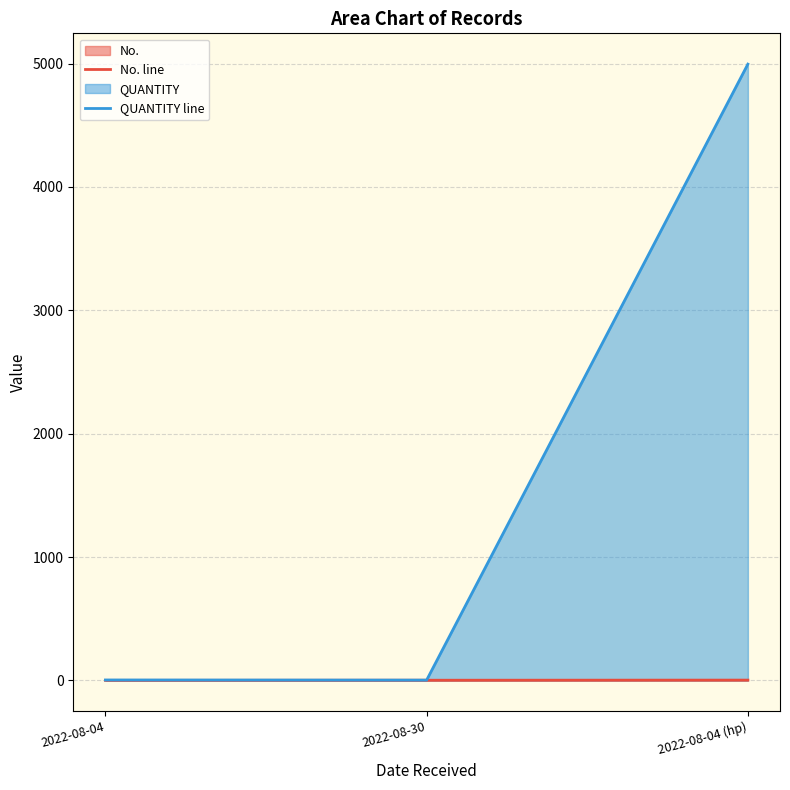

How many No. line values are between 1 and 3?

3